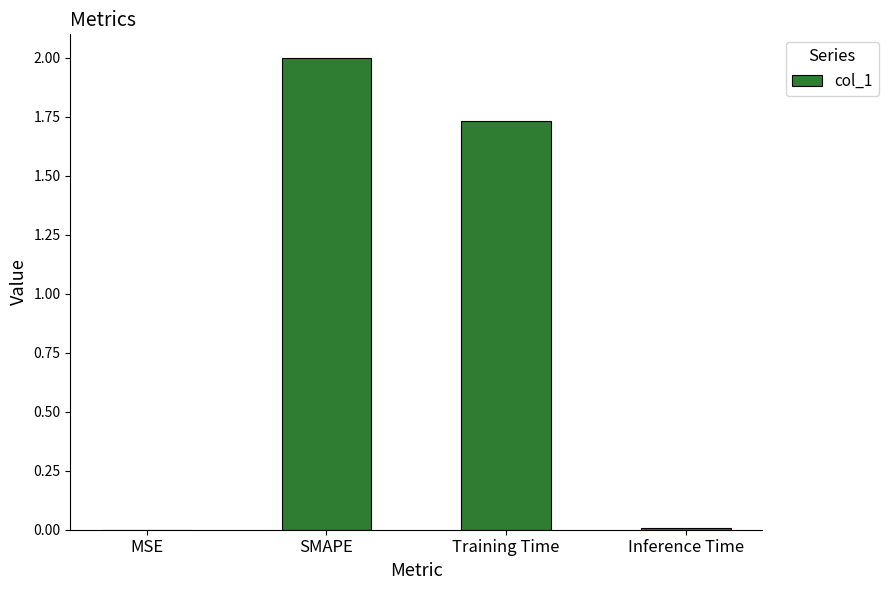

Which label corresponds to the largest value in the chart?

SMAPE